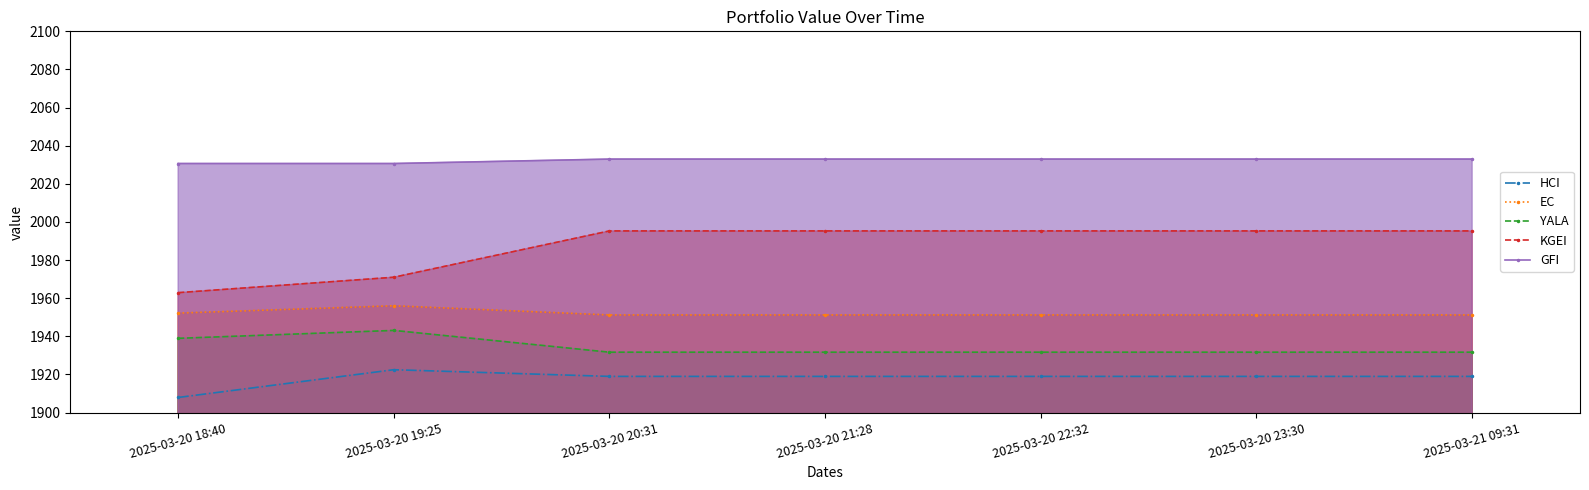

What is the label of the 7th point from the left?

2025-03-21 09:31